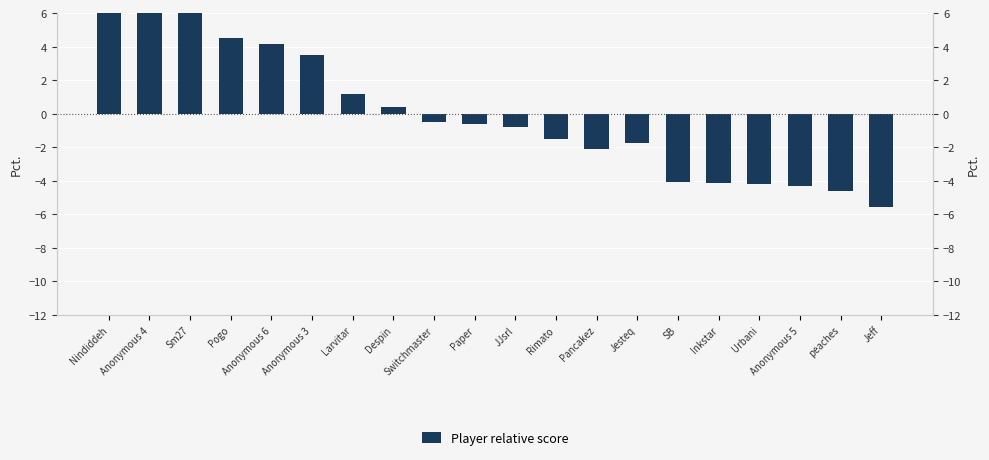

Reading left to right, transcribe all the data shown in this chart.

Nindiddeh=7.6	Anonymous 4=6.8	Sm27=6.1	Pogo=4.5	Anonymous 6=4.2	Anonymous 3=3.5	Larvitar=1.2	Despin=0.4	Switchmaster=-0.5	Paper=-0.6	JJsrl=-0.8	Rimato=-1.5	Pancakez=-2.1	Jesteq=-1.7	SB=-4.1	Inkstar=-4.1	Urbani=-4.2	Anonymous 5=-4.3	peaches=-4.6	Jeff=-5.6